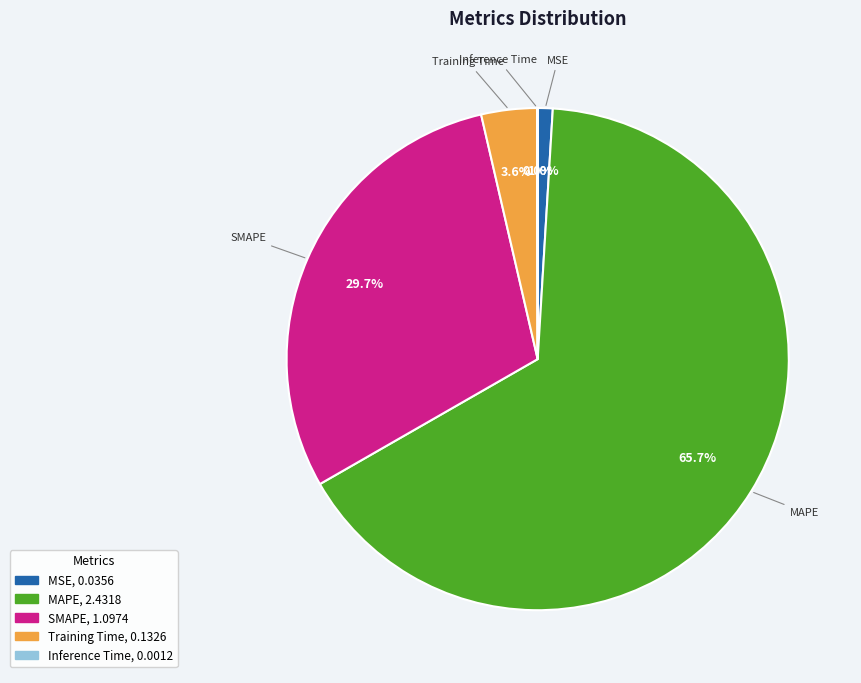

Combined, do MSE and MAPE account for over 50%?

Yes